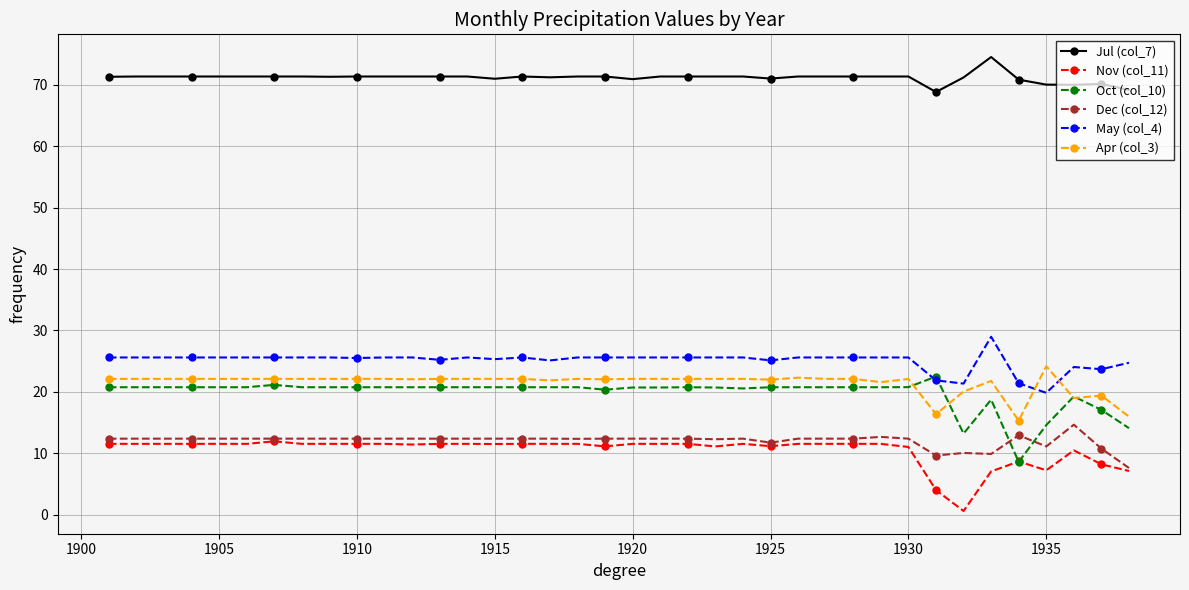

What is the maximum value for Apr (col_3)?

24.2